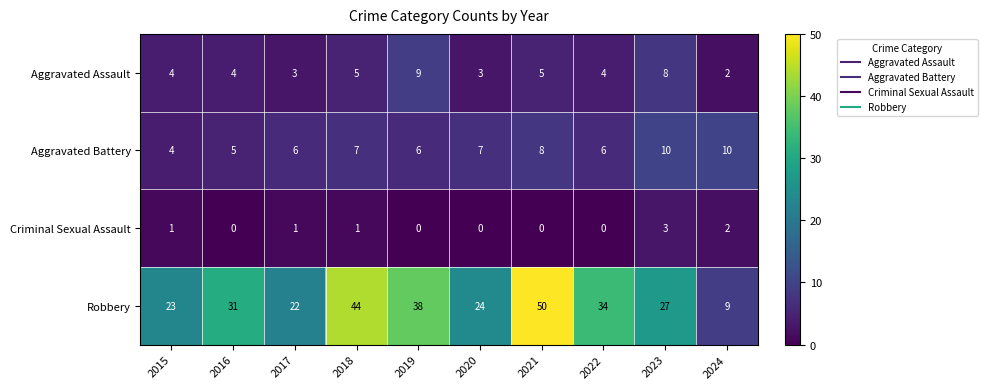

Which series changed the most between 2016 and 2022?

Robbery